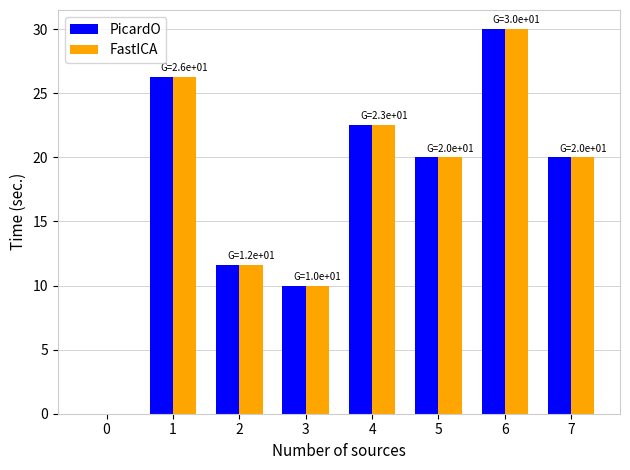

How many positive values does the FastICA series have?

7